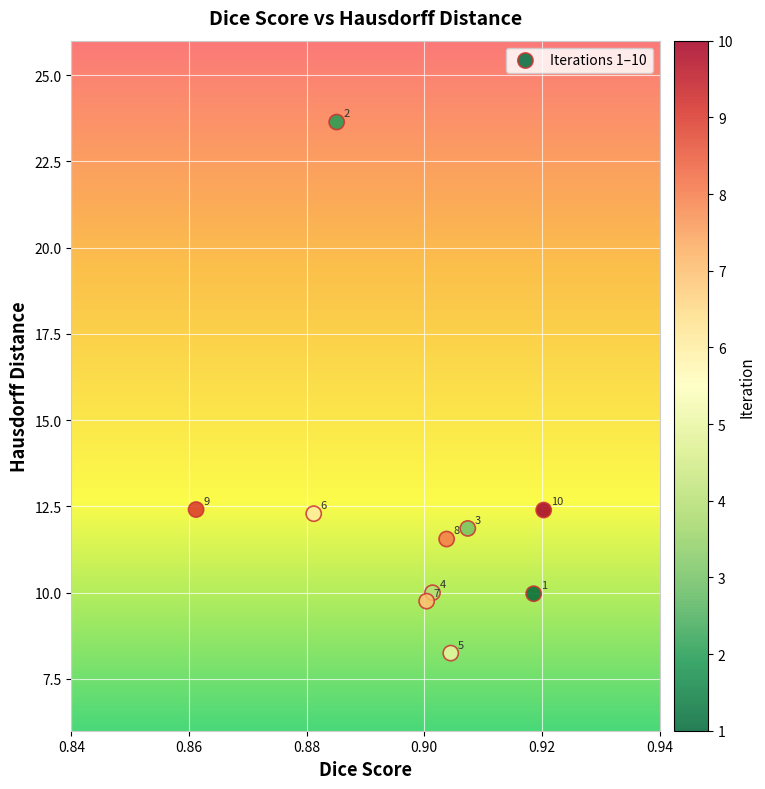

What is the average X value?

0.9